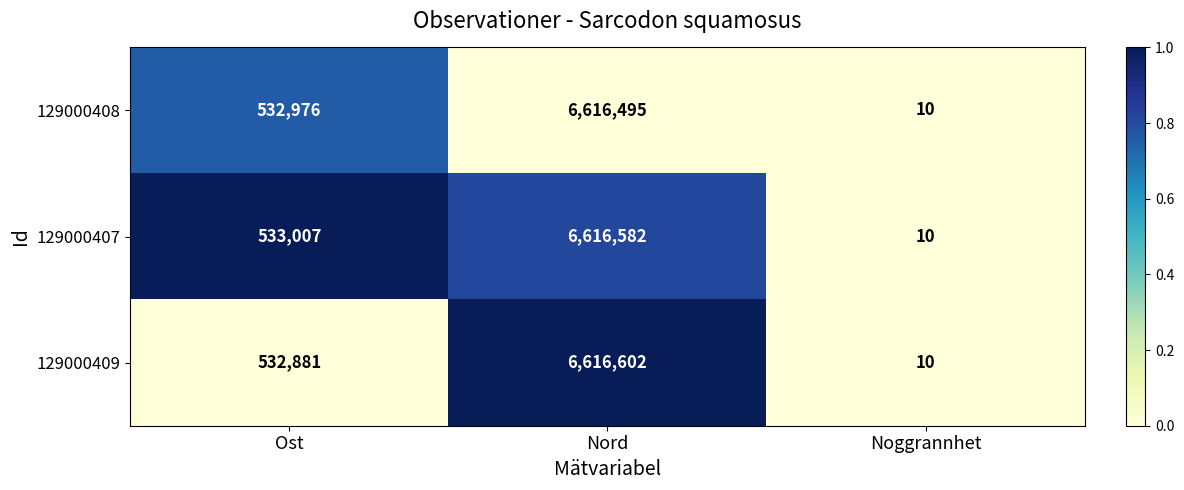

At which category does the chart reach its minimum across all series?

Noggrannhet